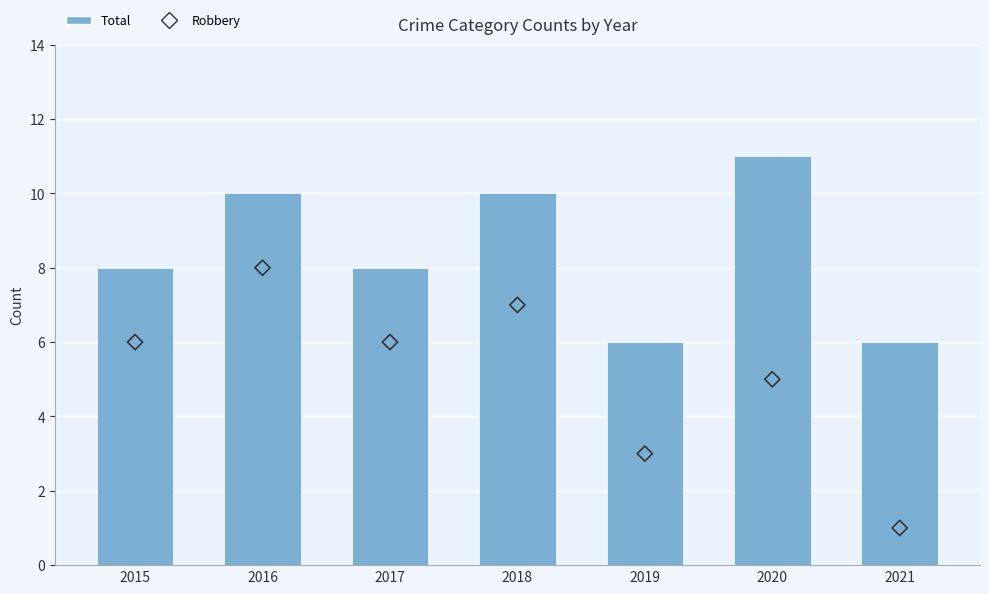

At which category is the sum across all series the highest?

2016